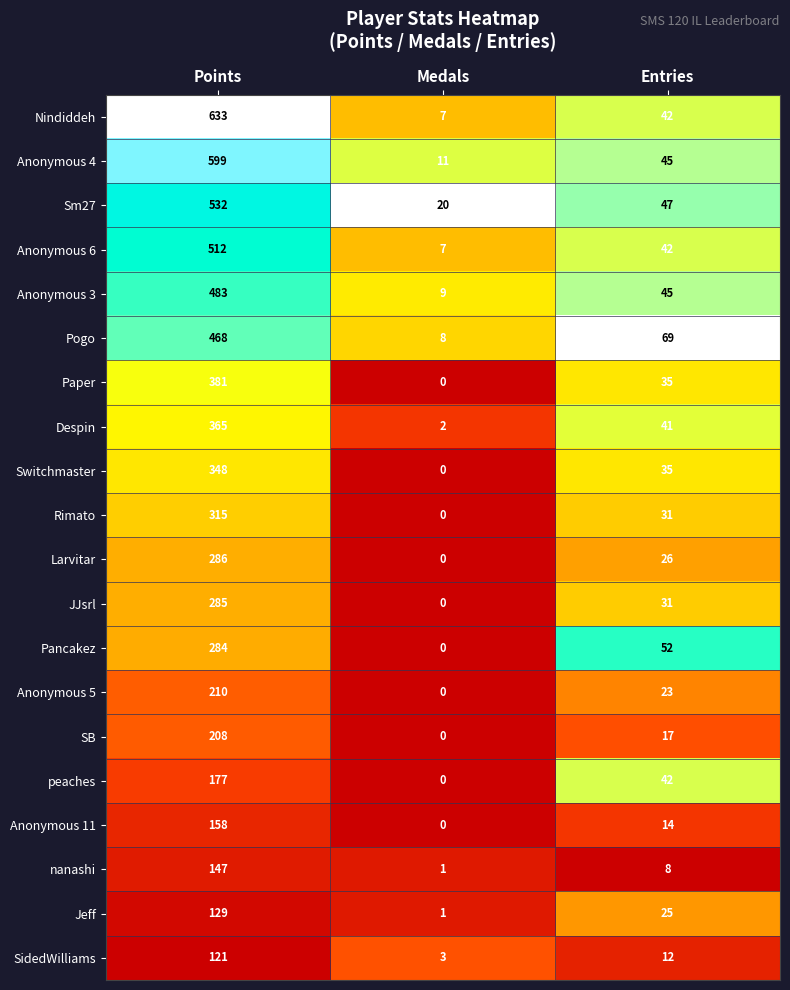

The Anonymous 6 series shows 29 at Entries. True or false?

False